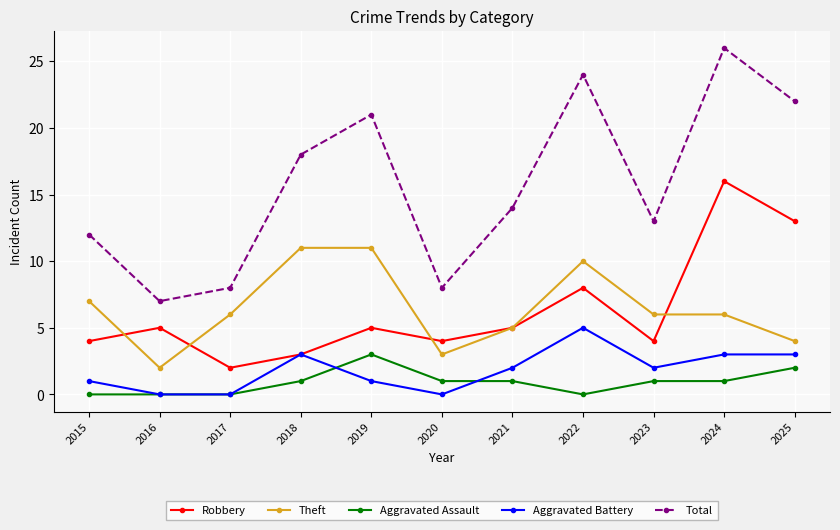

Reading right to left, what are all the values shown in this chart?

Robbery: 2025=13	2024=16	2023=4	2022=8	2021=5	2020=4	2019=5	2018=3	2017=2	2016=5	2015=4
Theft: 2025=4	2024=6	2023=6	2022=10	2021=5	2020=3	2019=11	2018=11	2017=6	2016=2	2015=7
Aggravated Assault: 2025=2	2024=1	2023=1	2022=0	2021=1	2020=1	2019=3	2018=1	2017=0	2016=0	2015=0
Aggravated Battery: 2025=3	2024=3	2023=2	2022=5	2021=2	2020=0	2019=1	2018=3	2017=0	2016=0	2015=1
Total: 2025=22	2024=26	2023=13	2022=24	2021=14	2020=8	2019=21	2018=18	2017=8	2016=7	2015=12